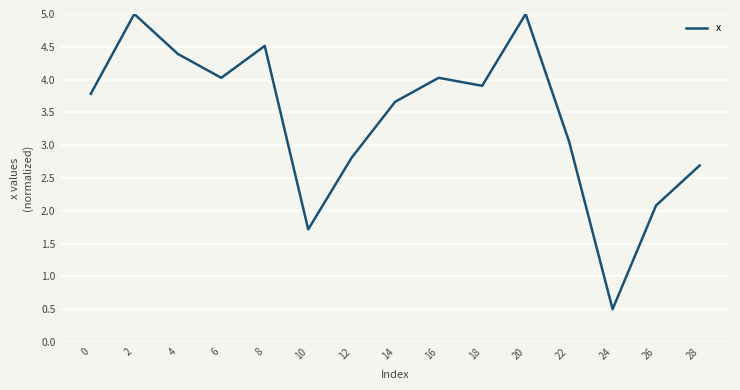

What is the sum of all values?

51.2